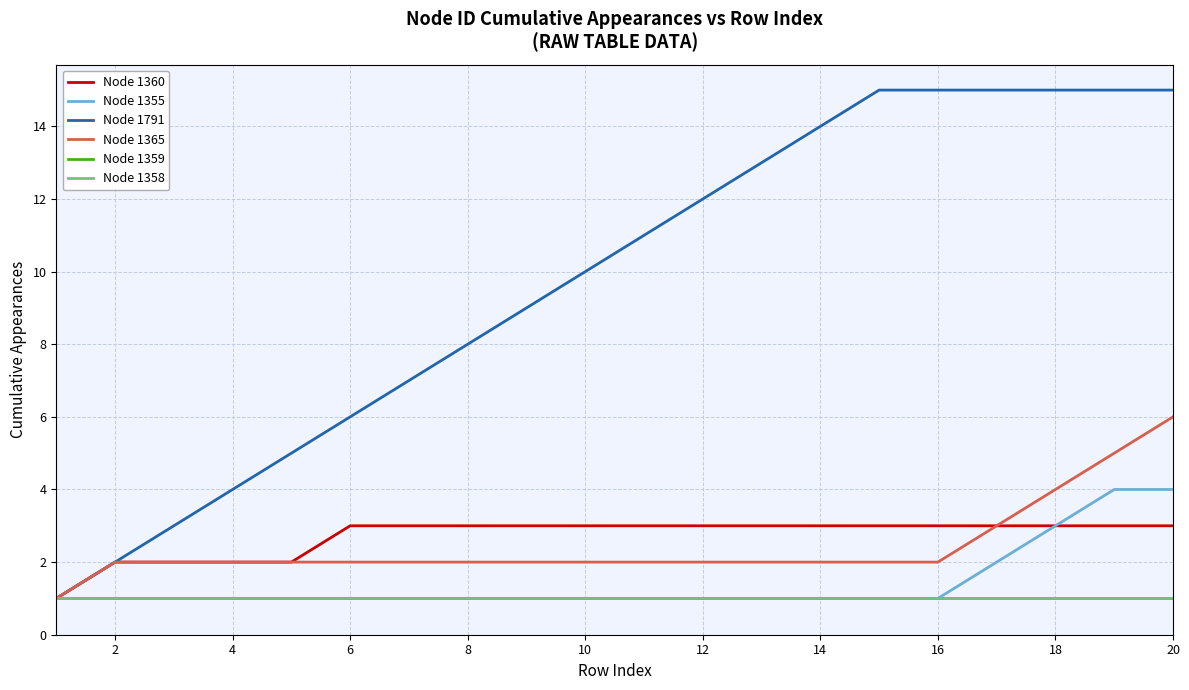

Reading left to right, transcribe all the data shown in this chart.

Node 1360: 1	2	2	2	2	3	3	3	3	3	3	3	3	3	3	3	3	3	3	3
Node 1355: 1	1	1	1	1	1	1	1	1	1	1	1	1	1	1	1	2	3	4	4
Node 1791: 1	2	3	4	5	6	7	8	9	10	11	12	13	14	15	15	15	15	15	15
Node 1365: 1	2	2	2	2	2	2	2	2	2	2	2	2	2	2	2	3	4	5	6
Node 1359: 1	1	1	1	1	1	1	1	1	1	1	1	1	1	1	1	1	1	1	1
Node 1358: 1	1	1	1	1	1	1	1	1	1	1	1	1	1	1	1	1	1	1	1